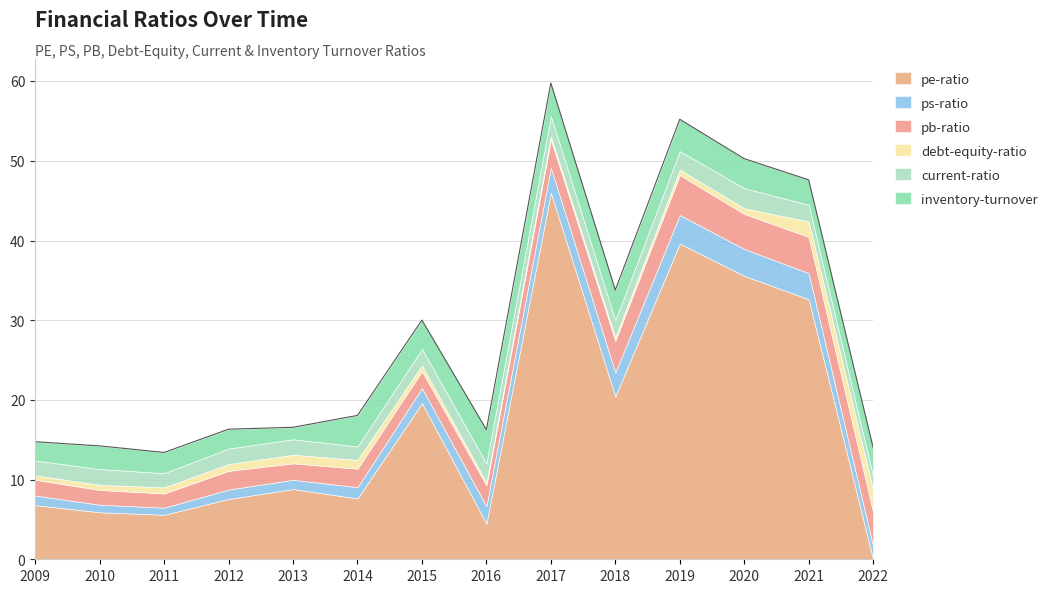

In inventory-turnover, how many points are lower than both neighbors (excluding endpoints)?

4